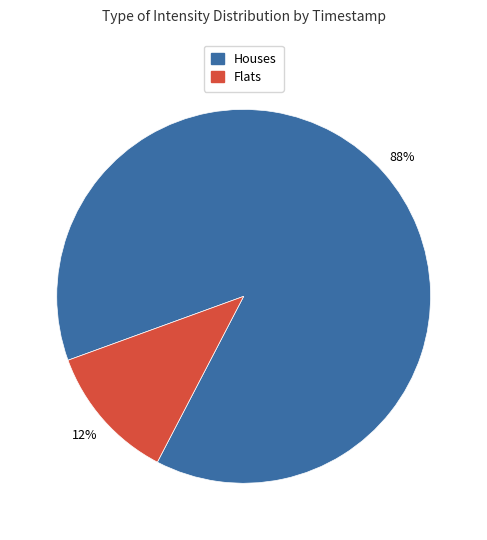

How many slices are in this pie chart?

2